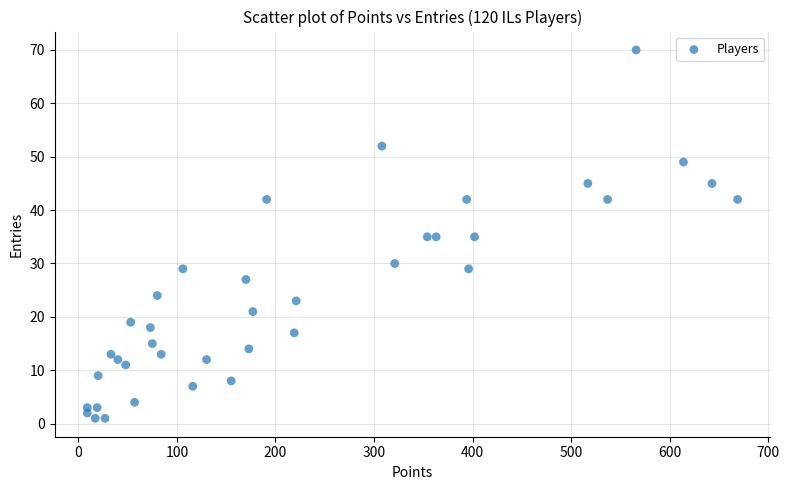

What is the range of X values (max minus min)?

660